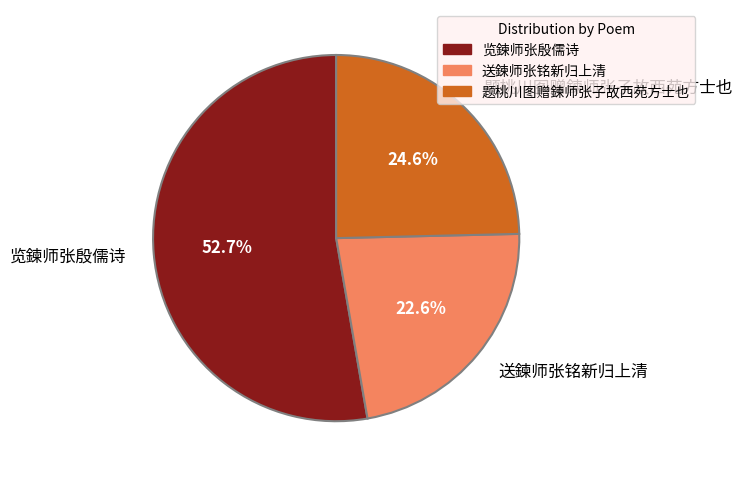

Rank the categories by value from lowest to highest.

送鍊师张铭新归上清, 题桃川图赠鍊师张子故西苑方士也, 览鍊师张殷儒诗